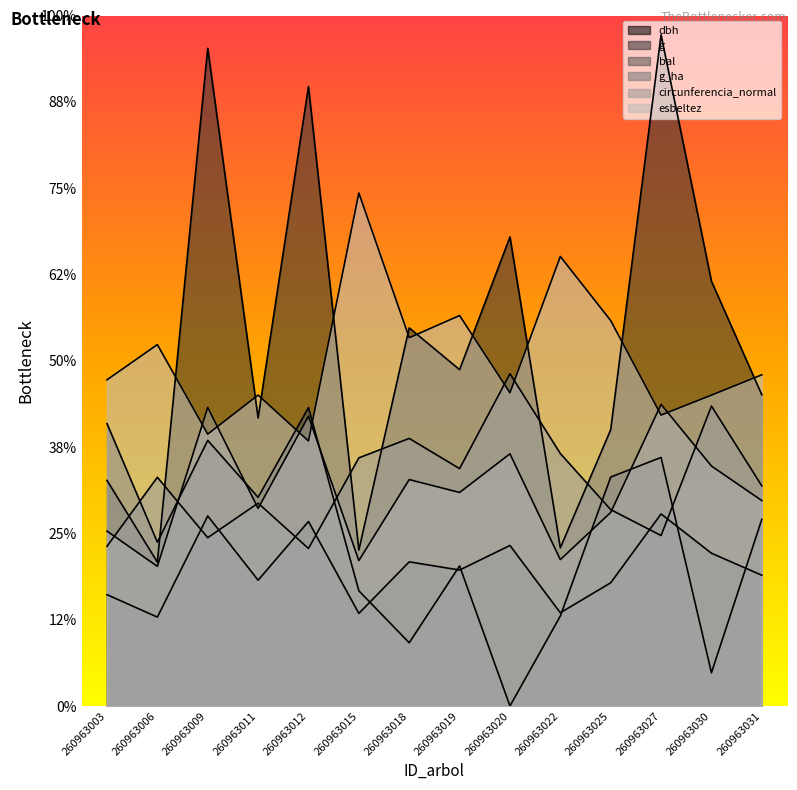

Which category has the lowest value across all series?

260963020